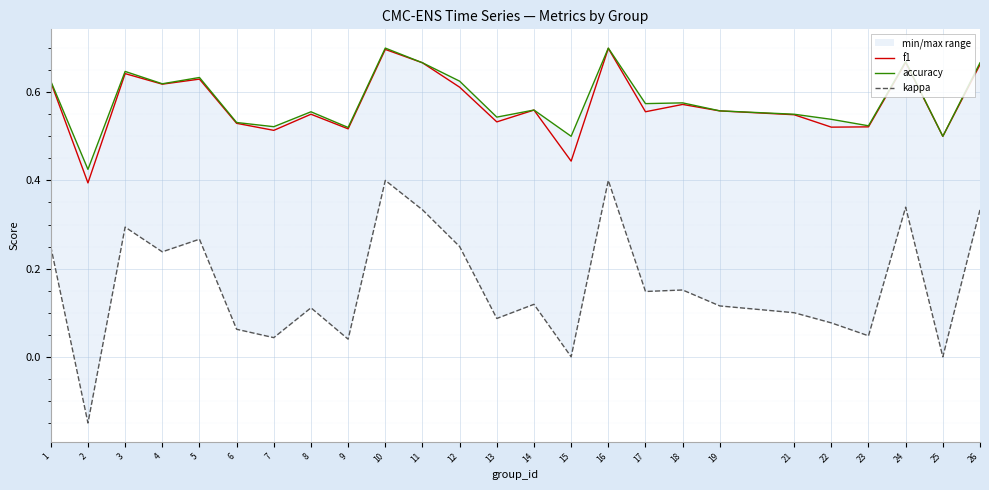

True or false: f1 and kappa cross at least once.

False